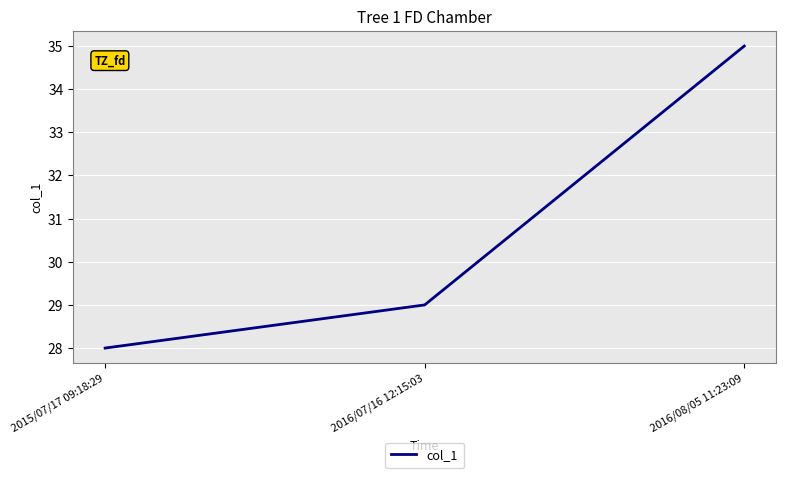

Reading left to right, what are all the values shown in this chart?

2015/07/17 09:18:29=28	2016/07/16 12:15:03=29	2016/08/05 11:23:09=35